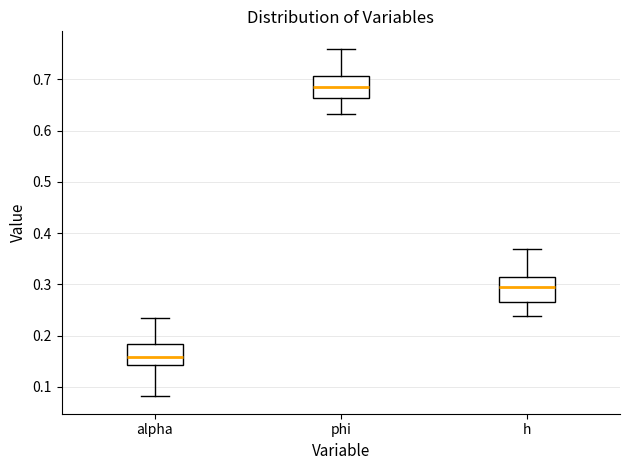

Reading left to right, read every box against the y-axis: the position of its median line, the range the box covers, and the ends of its whiskers. The values are not printed on the chart, so give them approximately, as read against the axis.

alpha: median 0.16, box 0.14 to 0.18, whiskers 0.08 to 0.23
phi: median 0.69, box 0.66 to 0.71, whiskers 0.63 to 0.76
h: median 0.29, box 0.27 to 0.31, whiskers 0.24 to 0.37